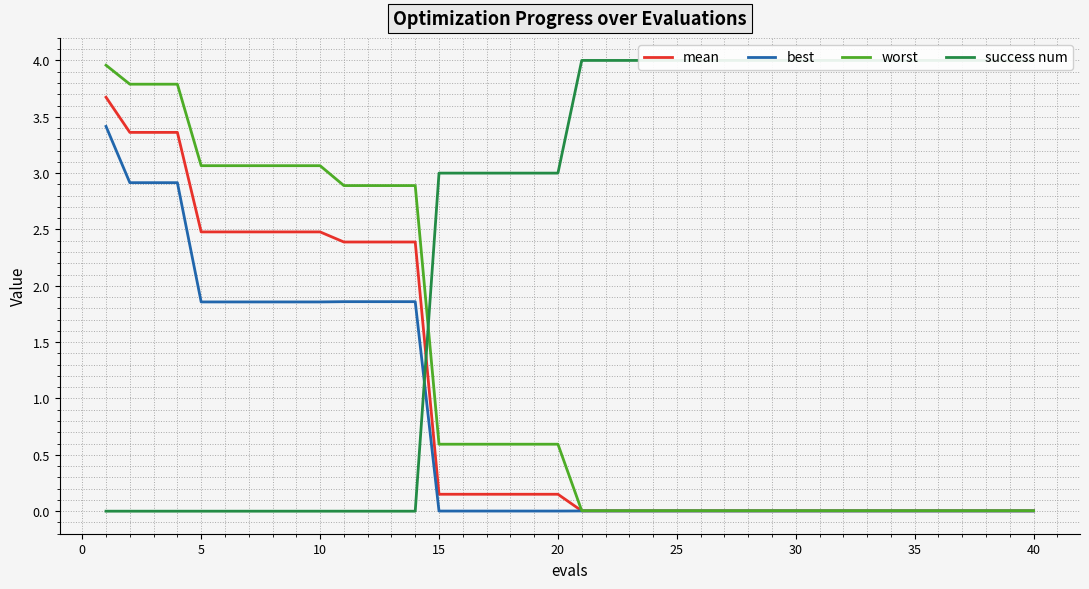

True or false: worst has more than 0 interior local peaks.

False